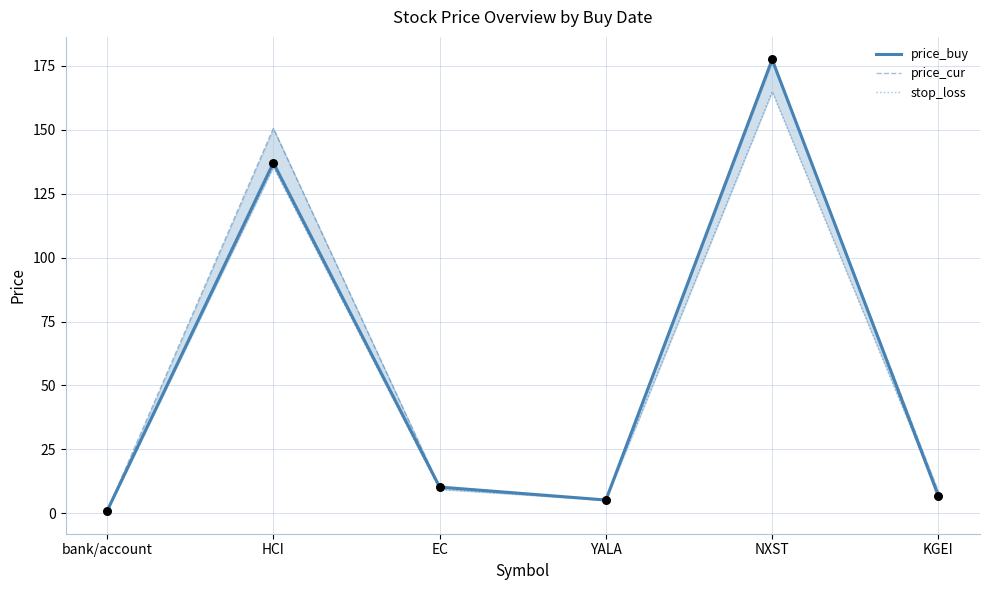

What are all the series names shown in the legend?

price_buy, price_cur, stop_loss